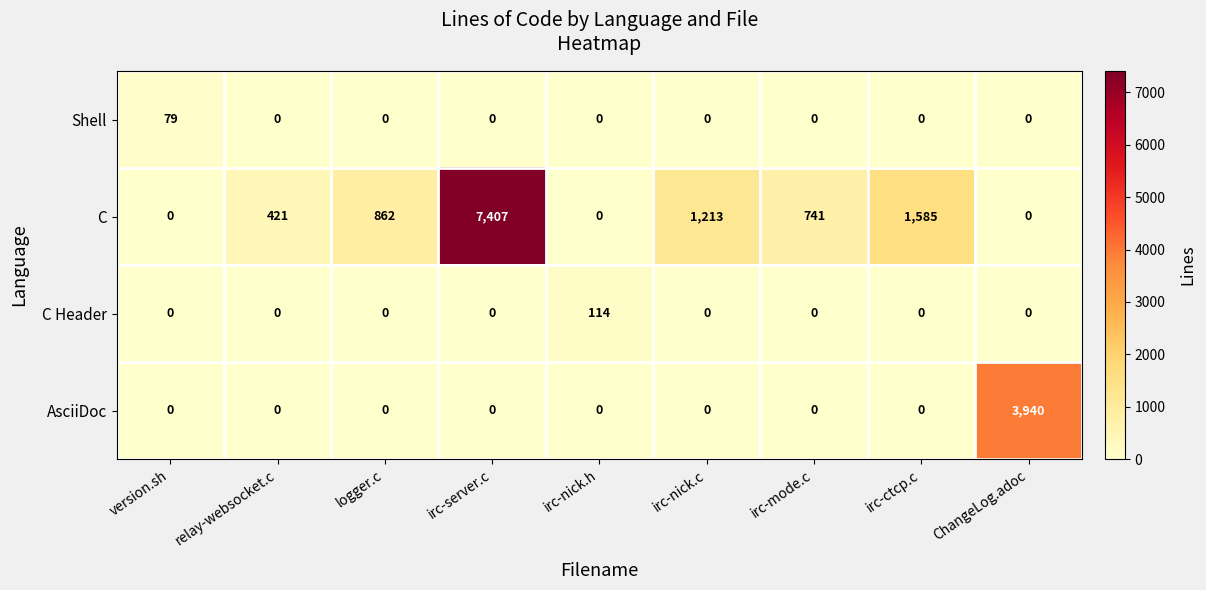

What is the sum of all AsciiDoc values?

3940